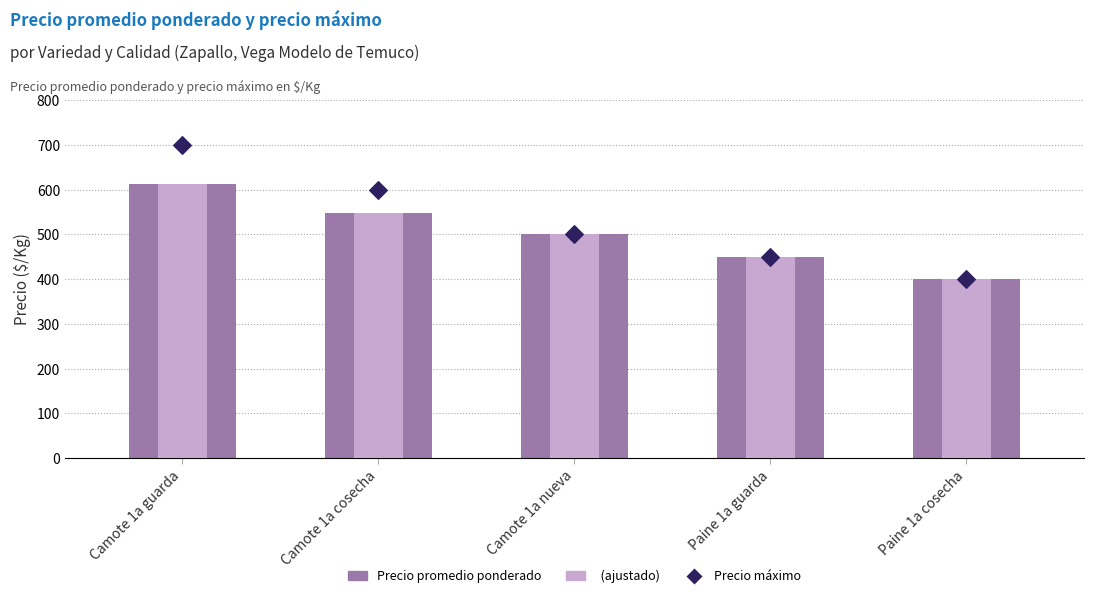

What is the total value across all series at Camote 1a guarda?

1313